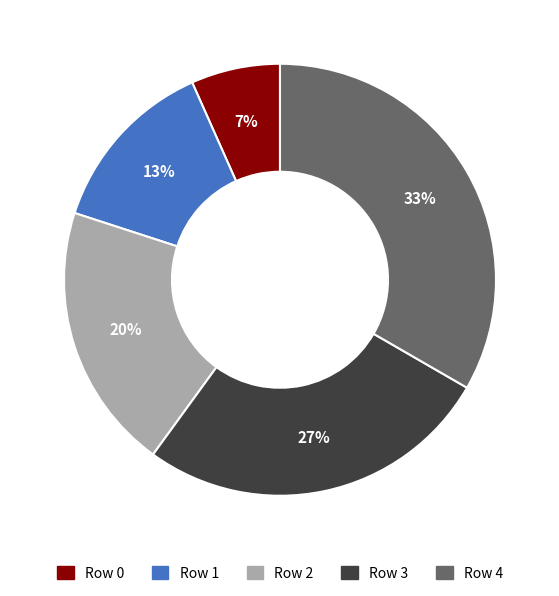

To the nearest percent, what portion does Row 4 represent?

33%